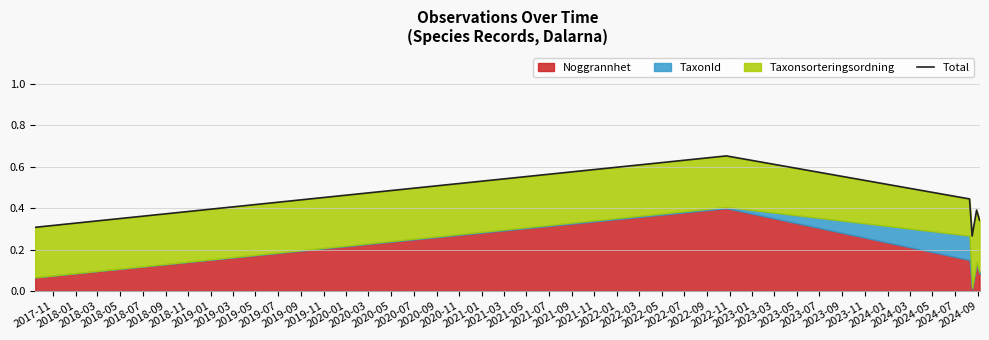

The chart shows a value of 0.6 at 2018-09. True or false?

False